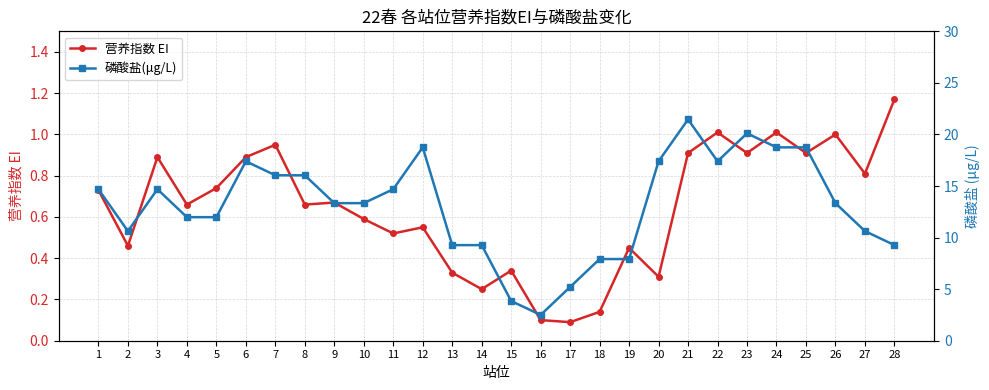

Between 15 and 26, which is larger?

26